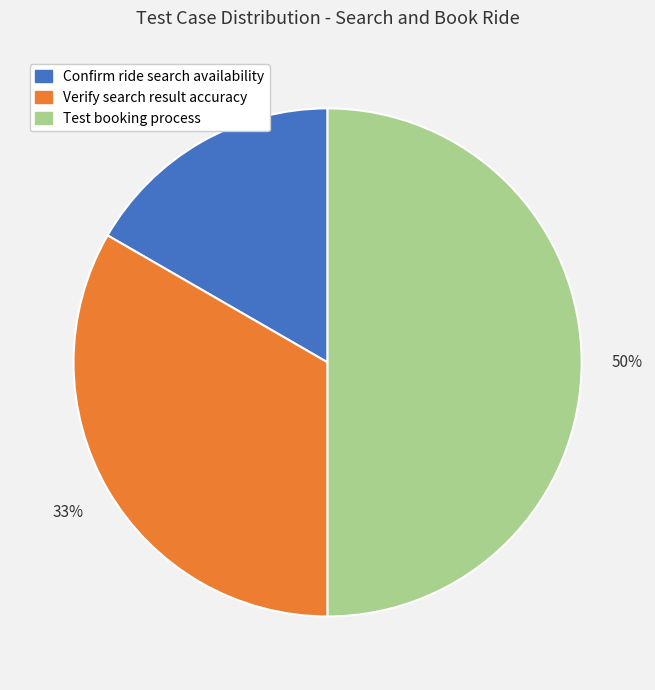

To the nearest percent, what is the difference between the largest and smallest slice percentages?

33%